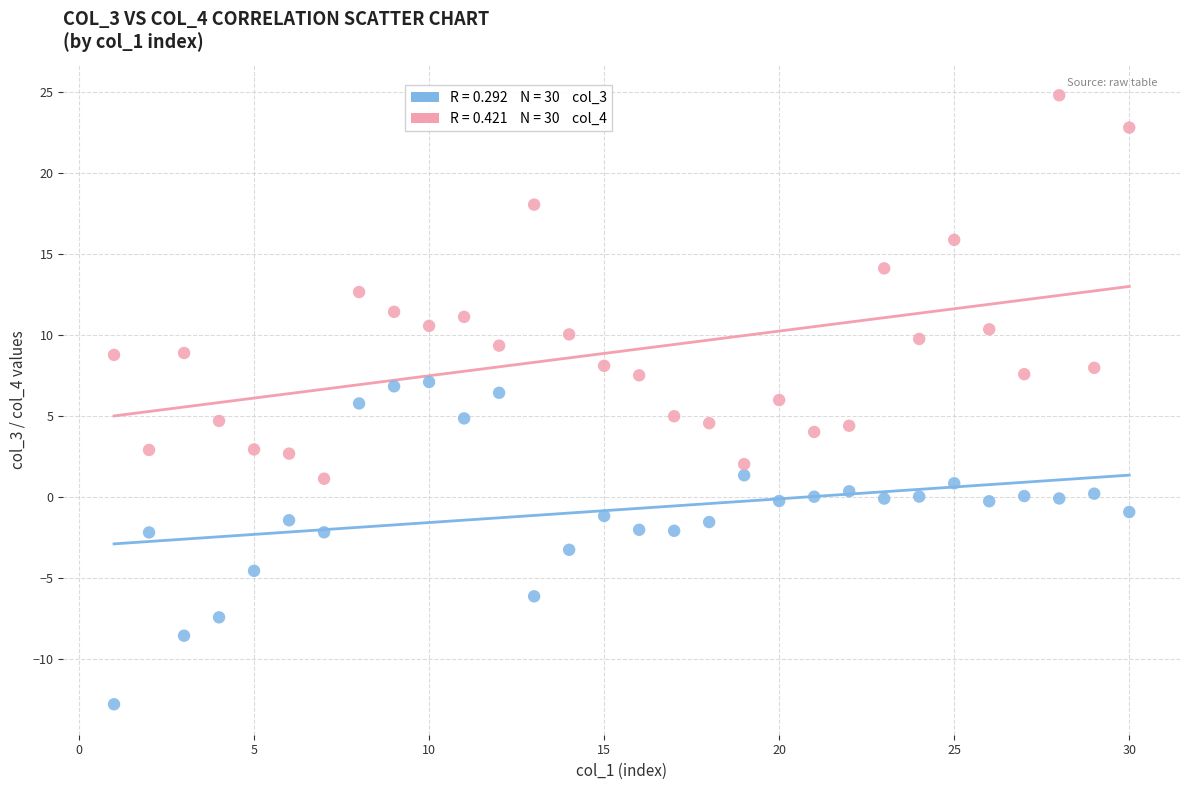

Across all data points, what is the range of X values (max minus min)?

29.0